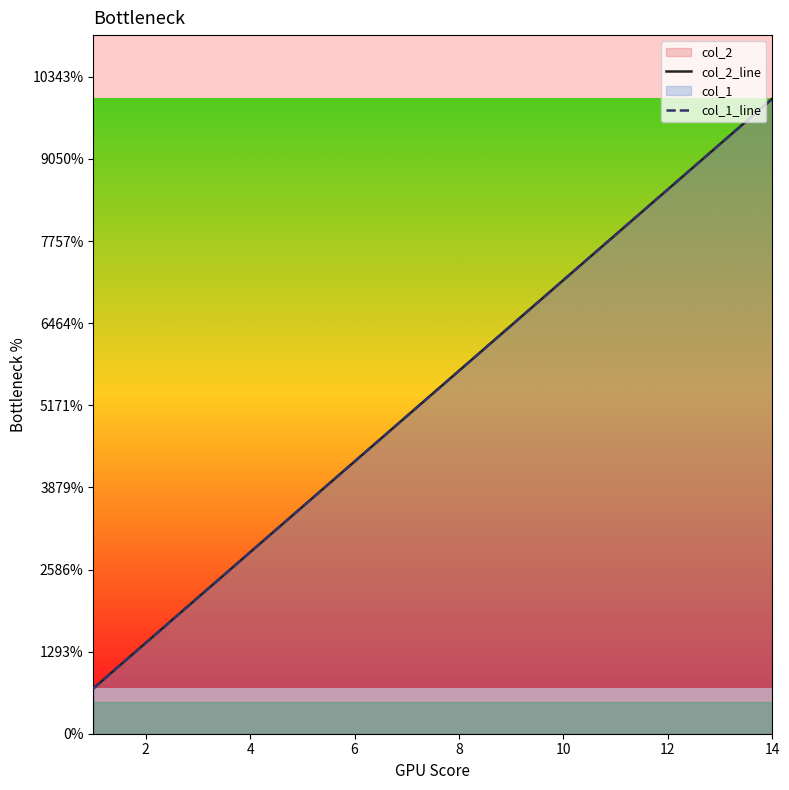

Does the chart display data point markers on the line(s)?

No